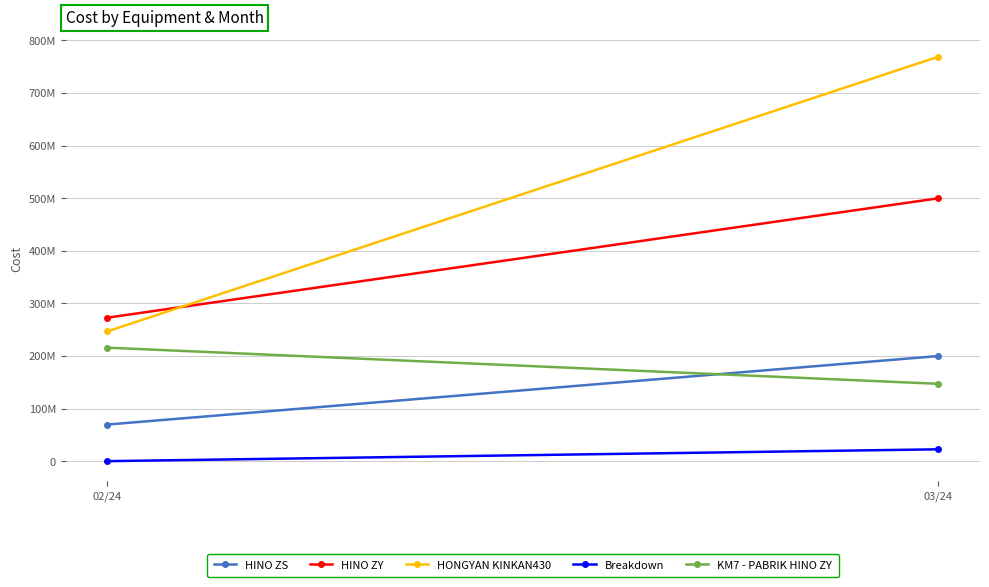

Which series has the largest total across all categories?

HONGYAN KINKAN430